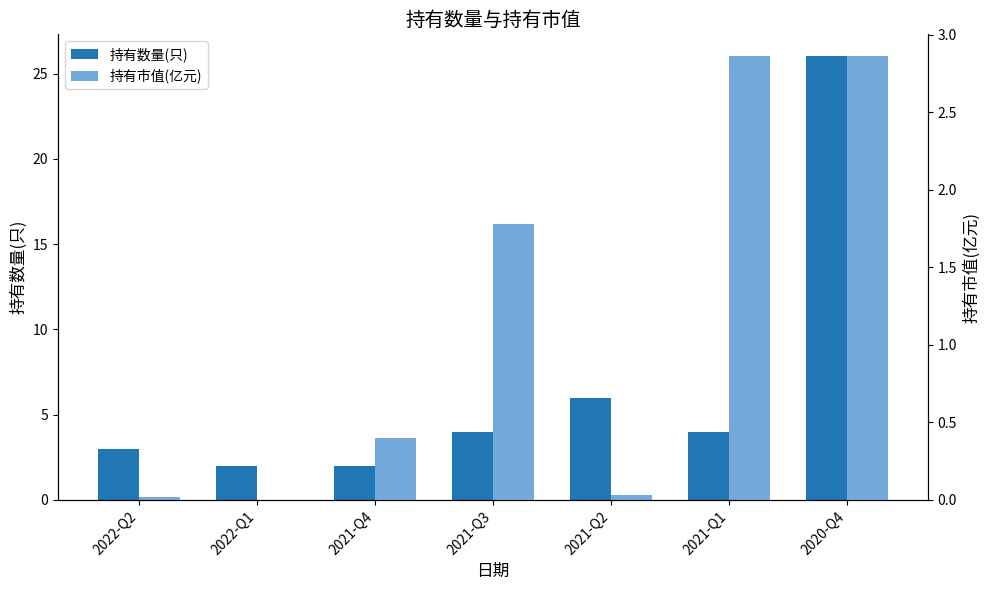

Which series changed the most between 2021-Q4 and 2021-Q2?

持有数量(只)